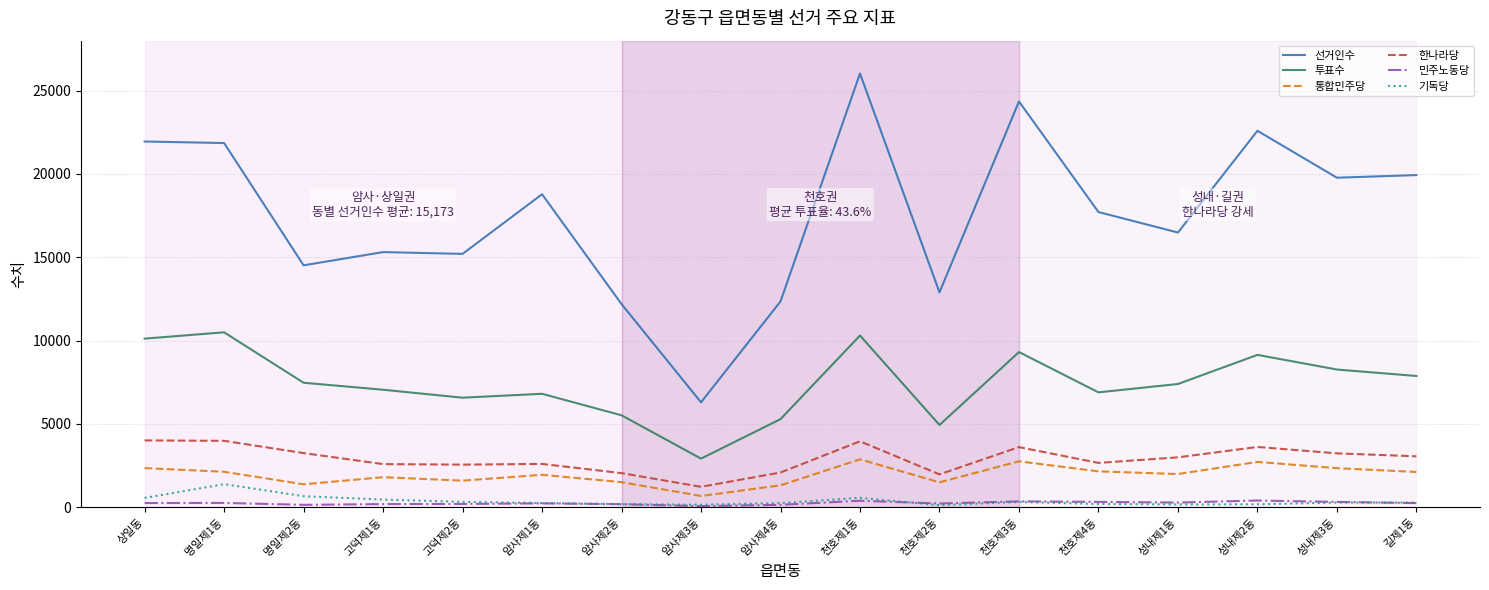

True or false: 투표수 and 한나라당 intersect in this chart.

False